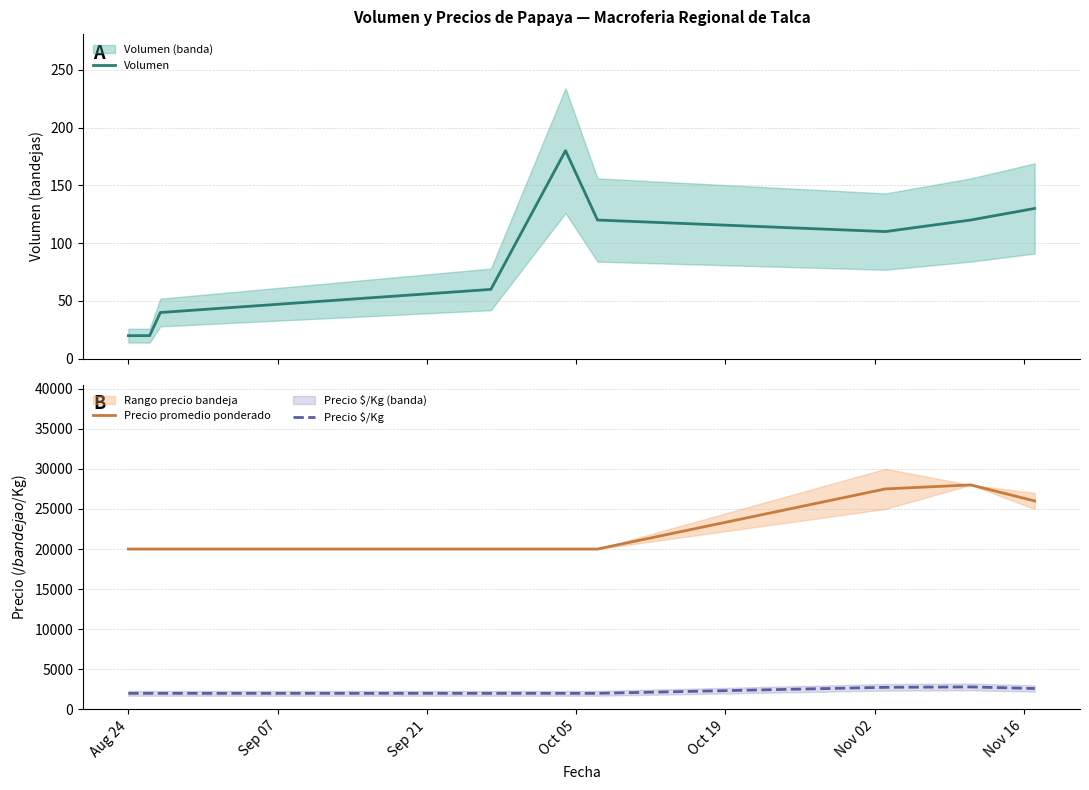

True or false: Precio promedio ponderado and Precio $/Kg cross at least once.

False